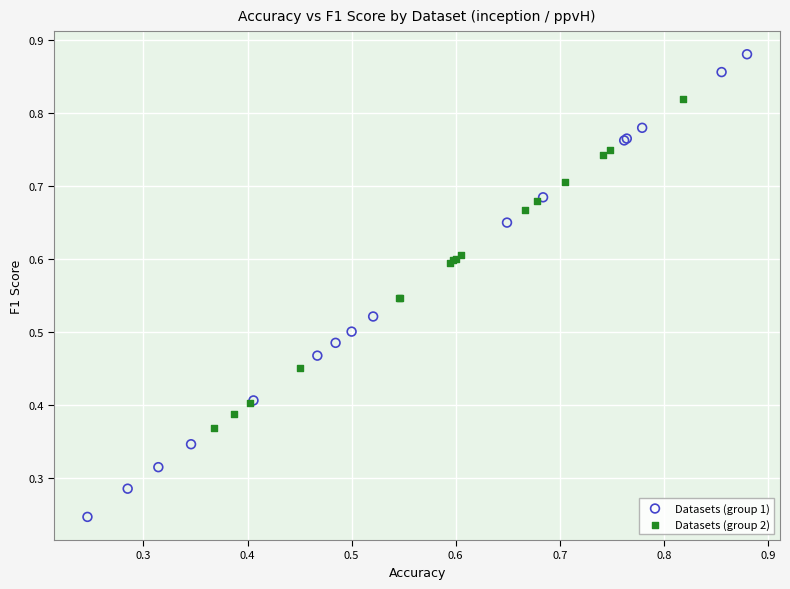

Which series has the widest spread of Y values?

Datasets (group 1)